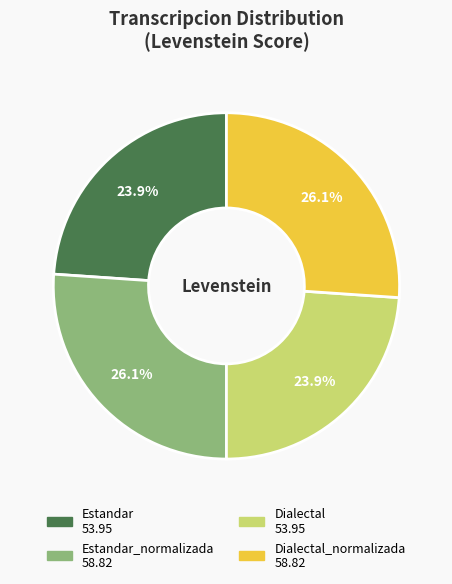

Does any single category account for the majority?

No